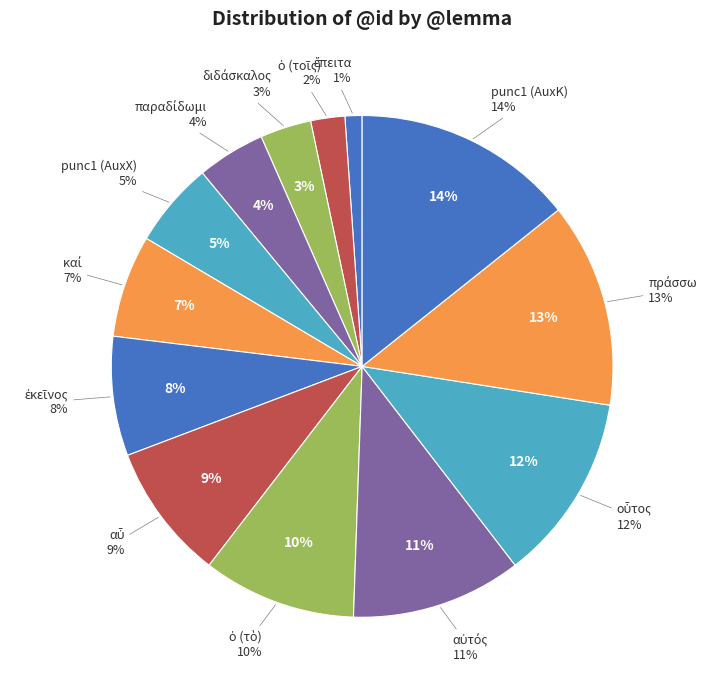

Which slice is the smallest?

ἔπειτα